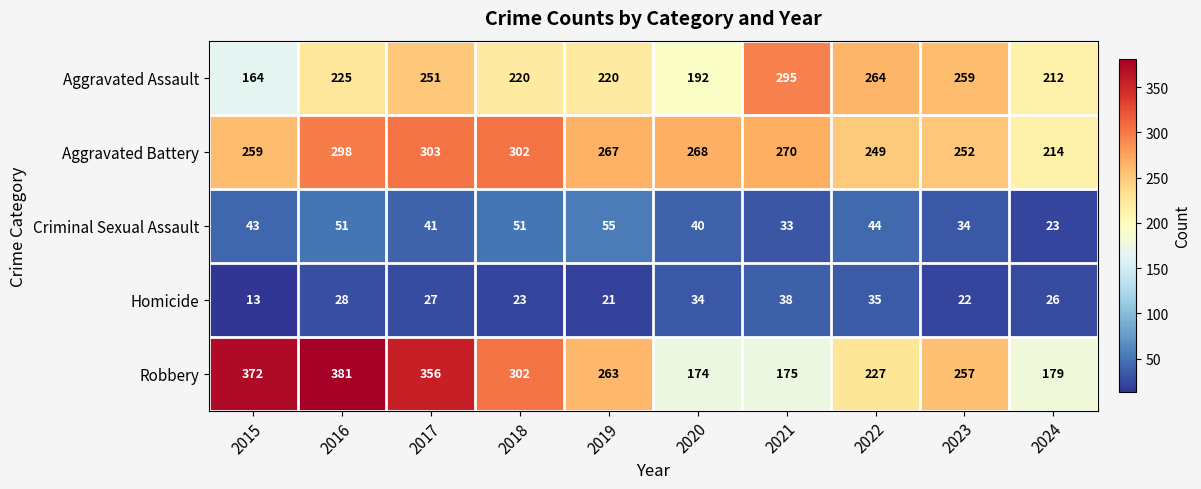

At which label is Criminal Sexual Assault closest to 39?

2020